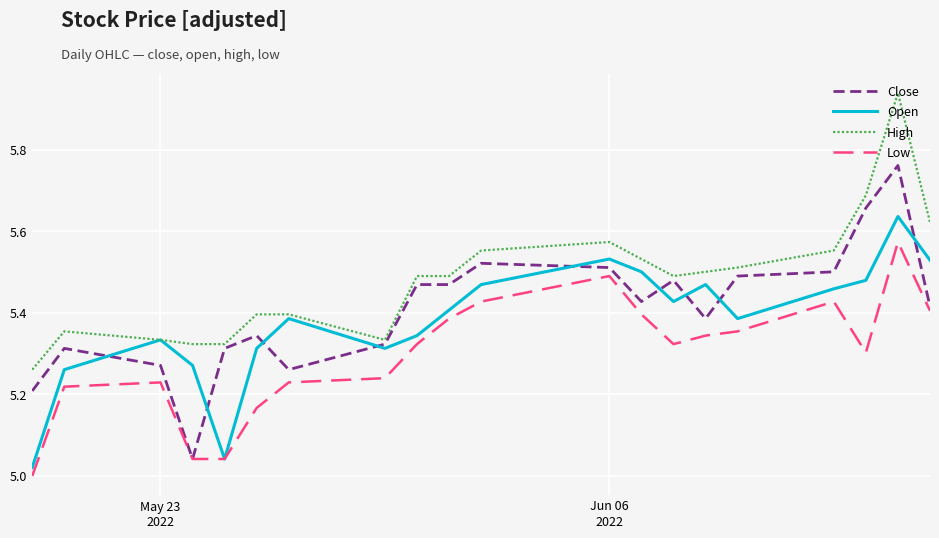

Rank the series by their maximum value, from lowest to highest.

Low, Open, Close, High